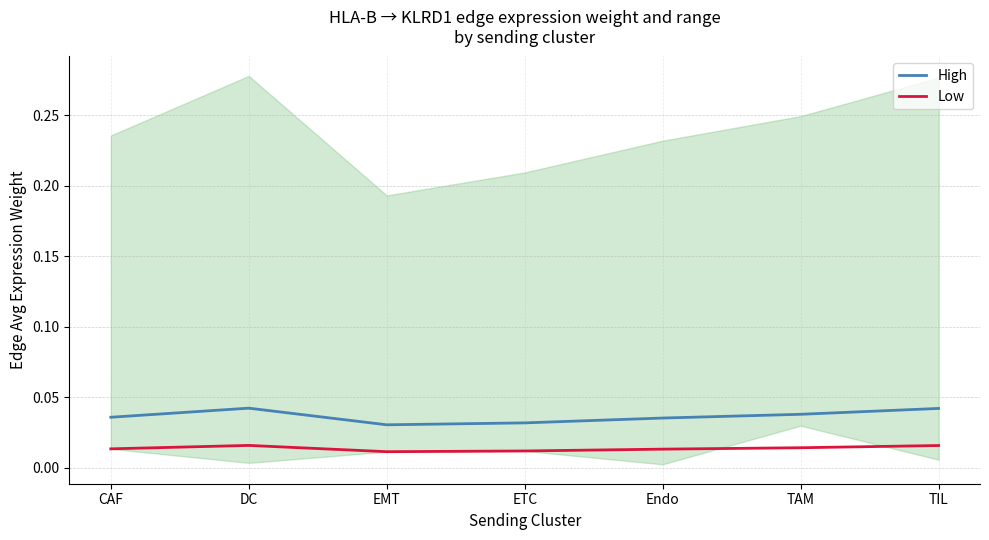

What is the label of the 5th point from the right?

EMT